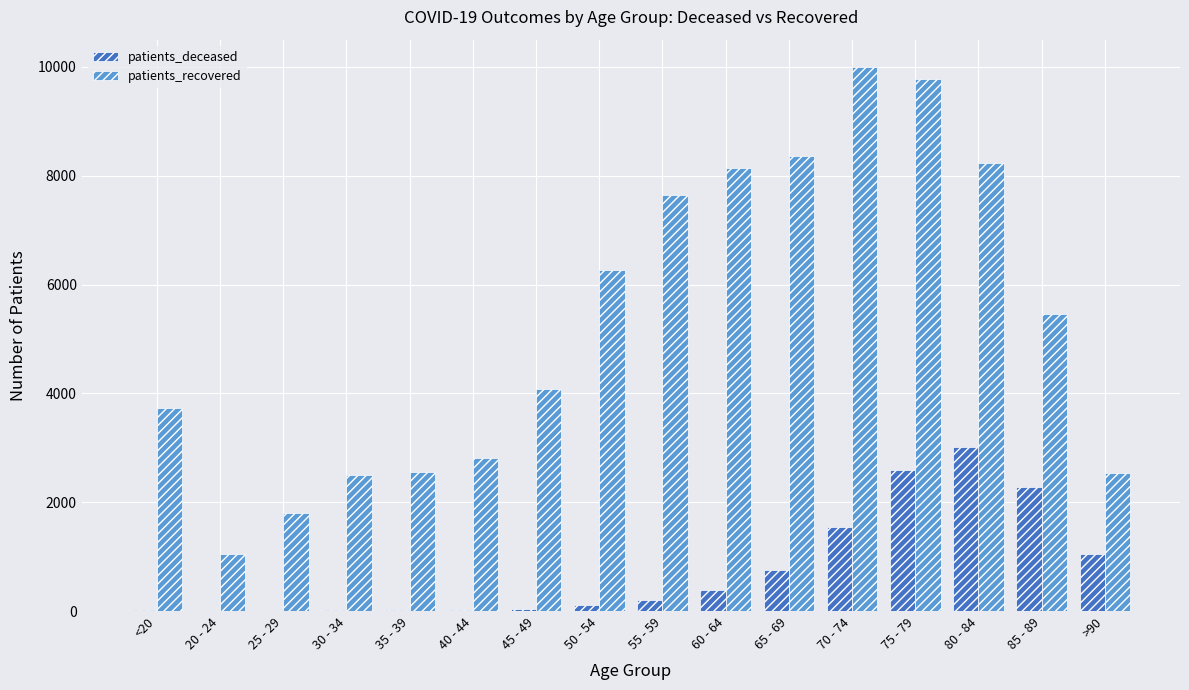

Are the bars horizontal?

No